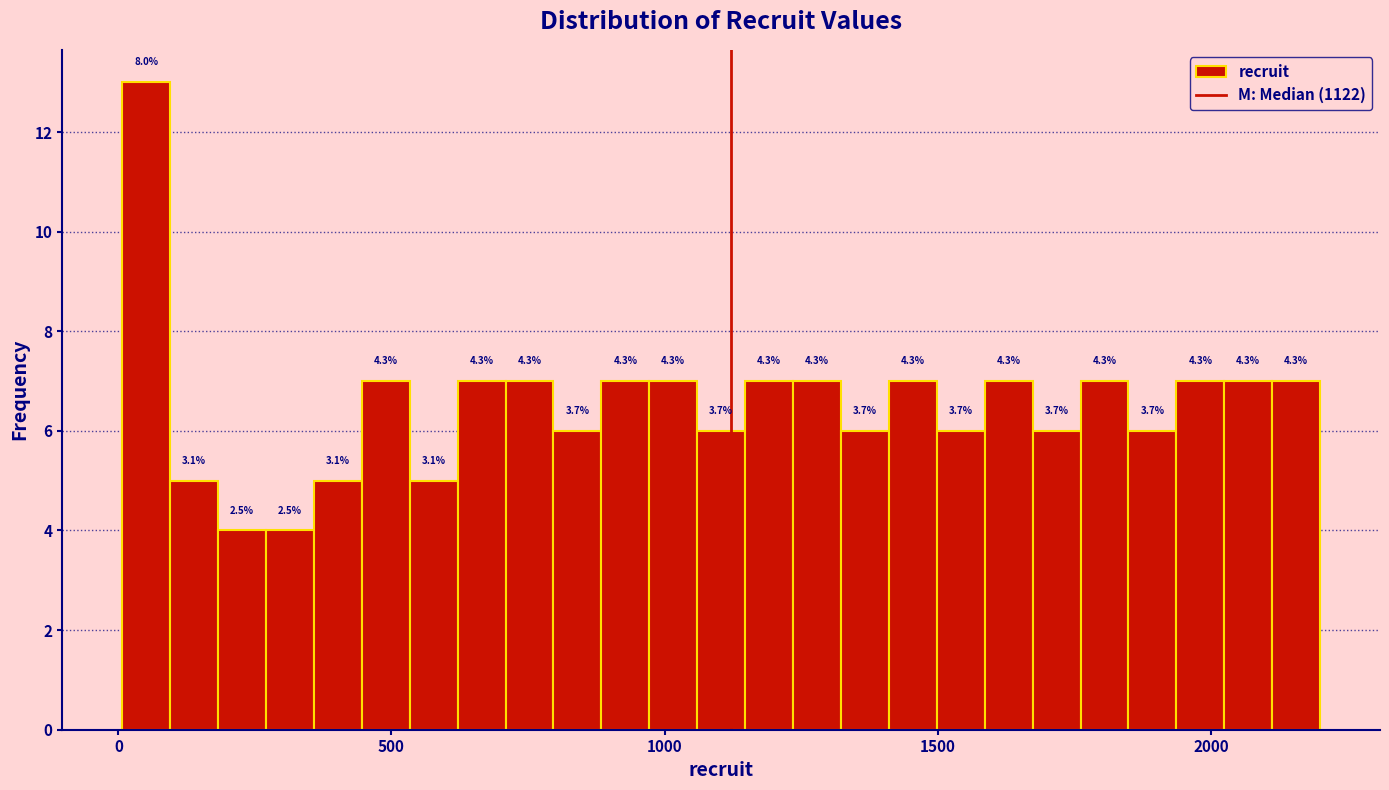

Read against the x-axis, roughly where is the centre of the tallest bar?

50